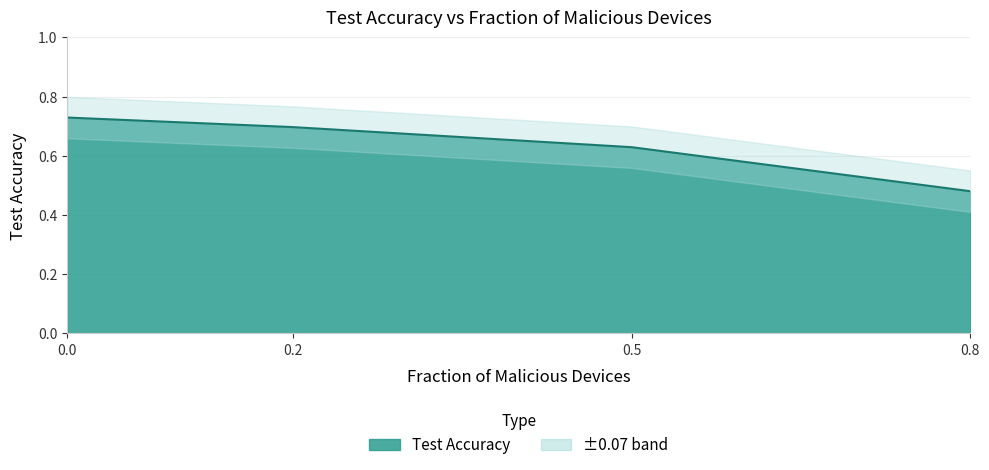

What is the value of the 2nd point from the left?

0.7